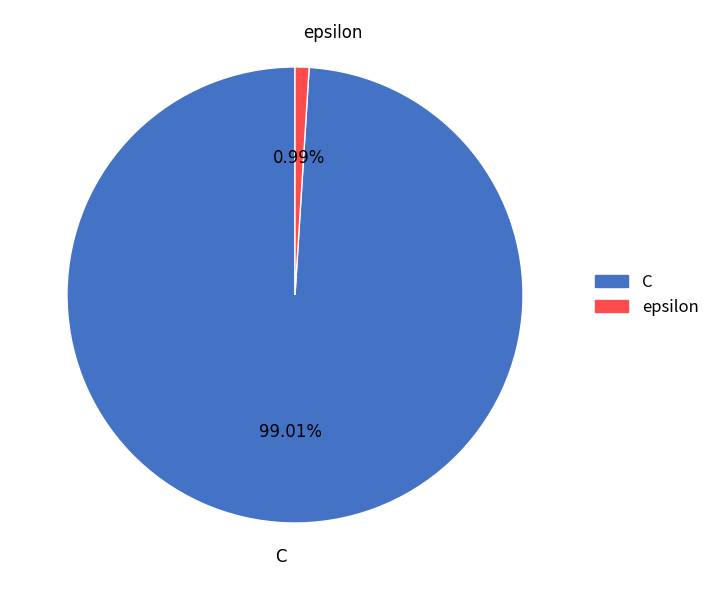

What is the majority slice?

C